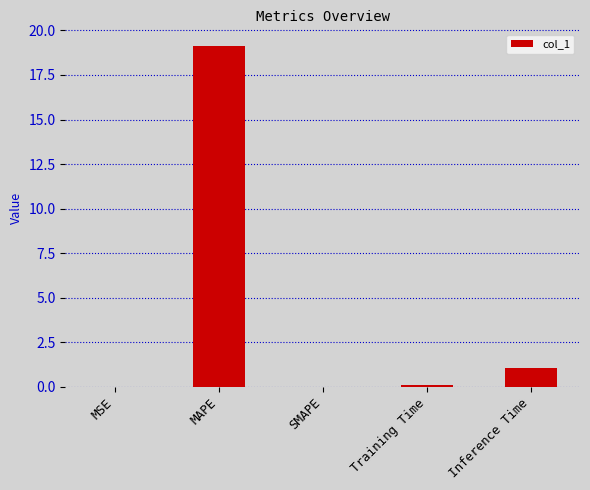

Where is the data nearest to the value 9?

Inference Time